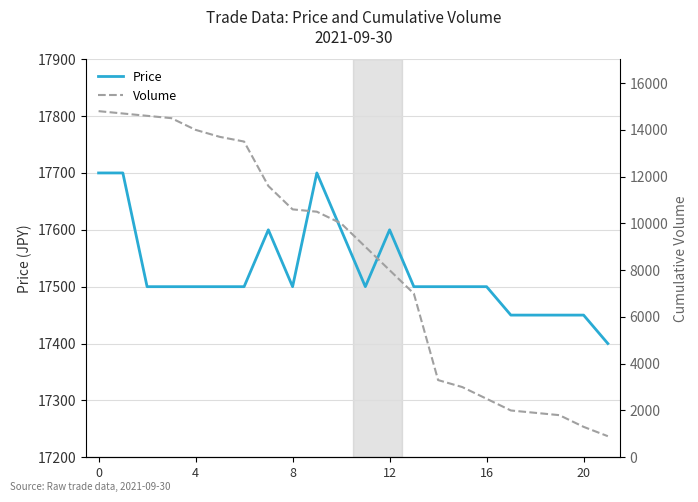

What is the total value across all series at 6?

31000